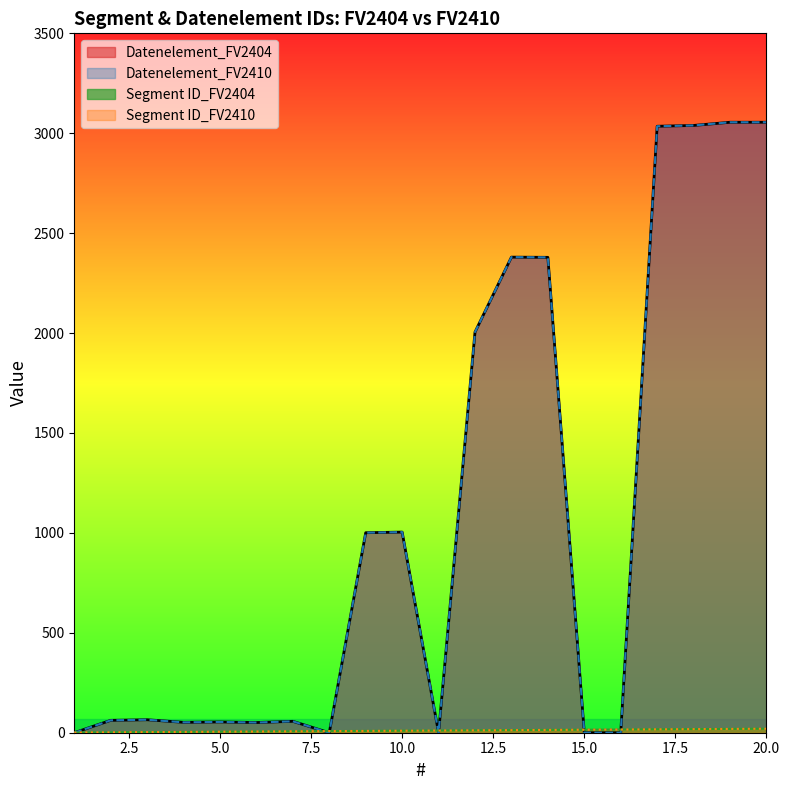

Does the chart display data point markers on the line(s)?

No